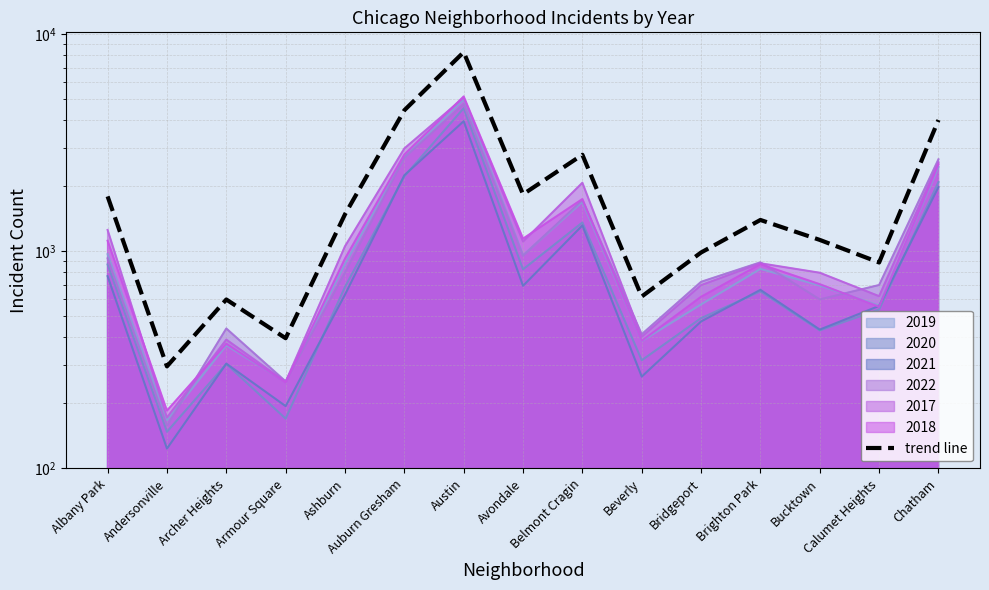

Between Austin and Bridgeport, which is larger?

Austin